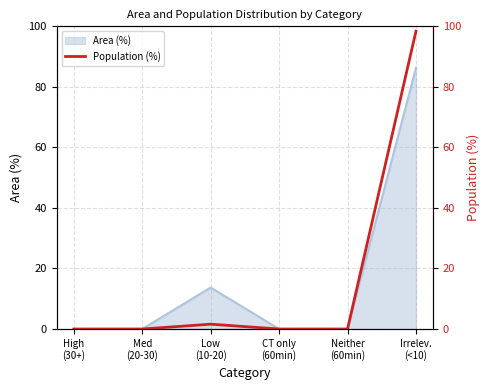

Rank the categories by value from highest to lowest.

Irrelev.
(<10), Low
(10-20), High
(30+), Med
(20-30), CT only
(60min), Neither
(60min)